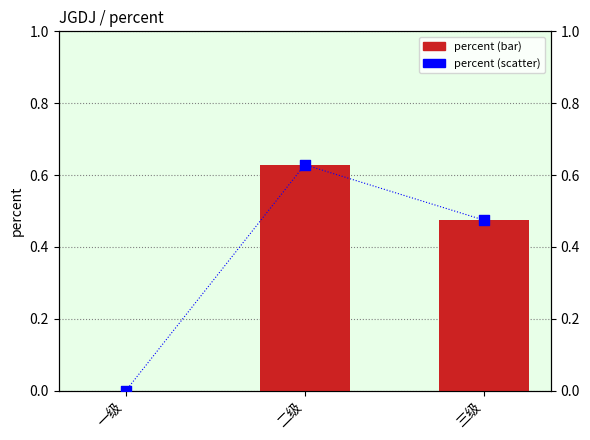

Is the value of percent at 三级 greater than the value of value (right axis) at 一级?

Yes